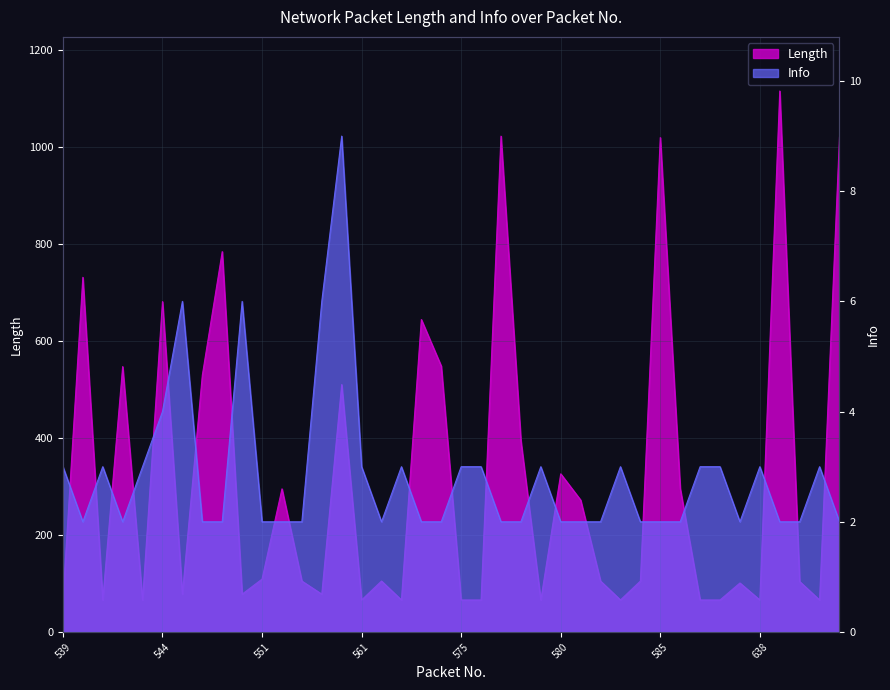

True or false: Info has a value of 3 at 588.

True